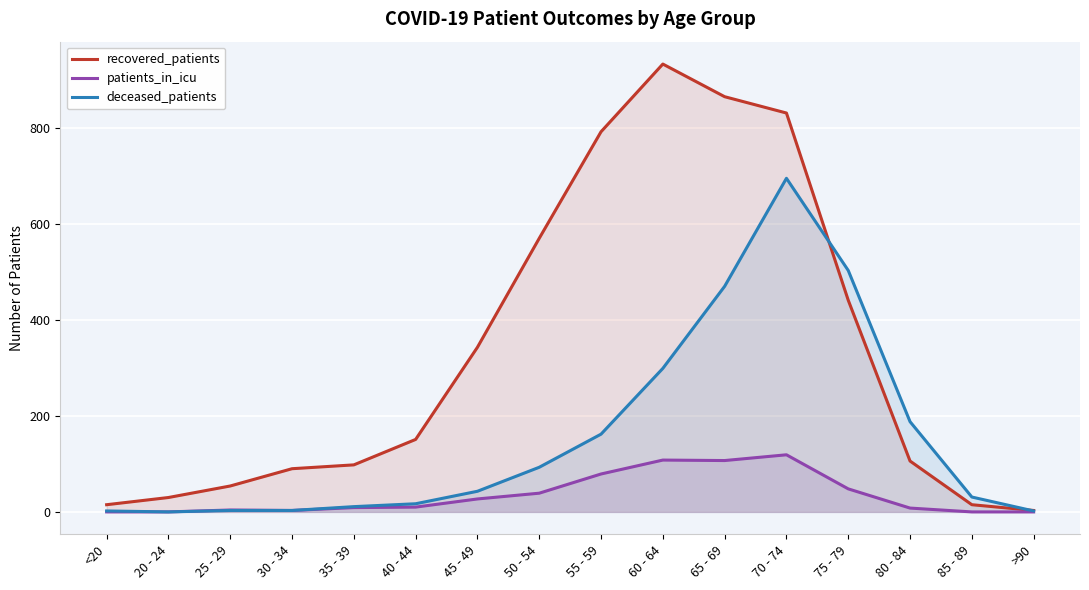

Which label corresponds to the largest value in the chart?

60 - 64